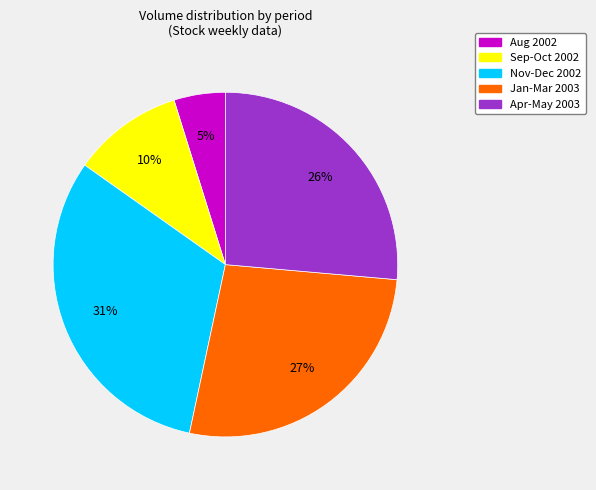

To the nearest percent, what is the average slice percentage?

20%